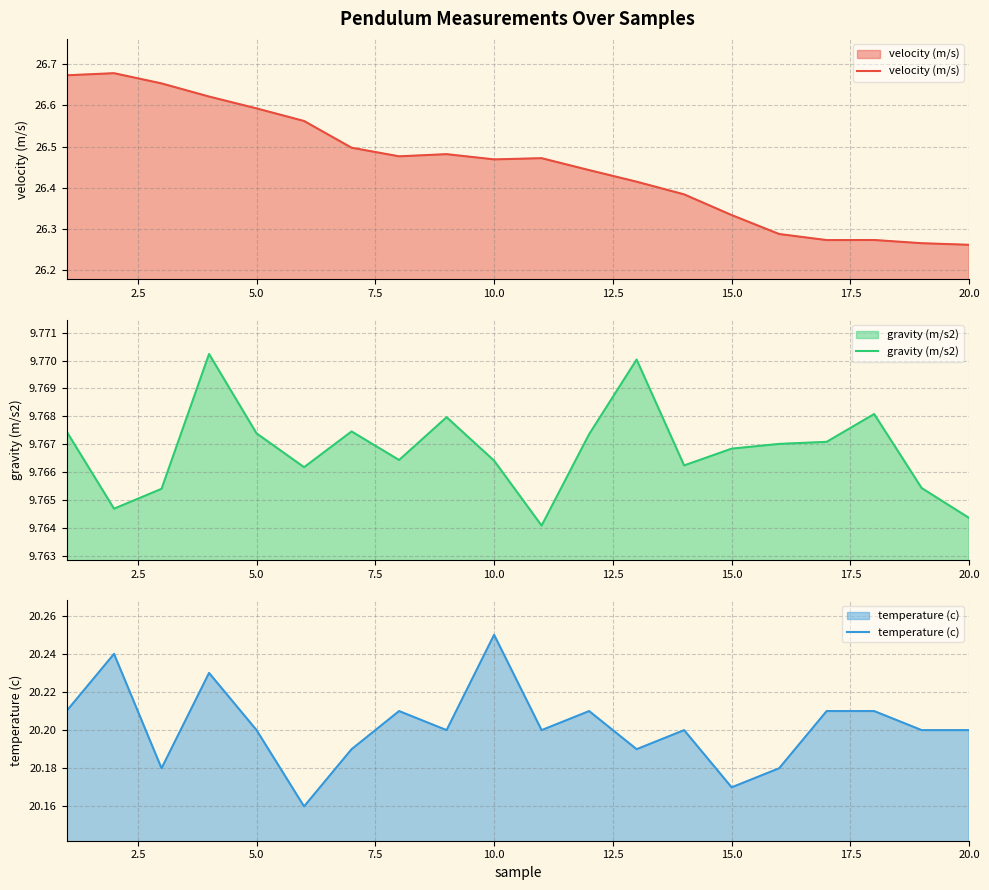

Which category has the highest value in the temperature (c) series?

10.0